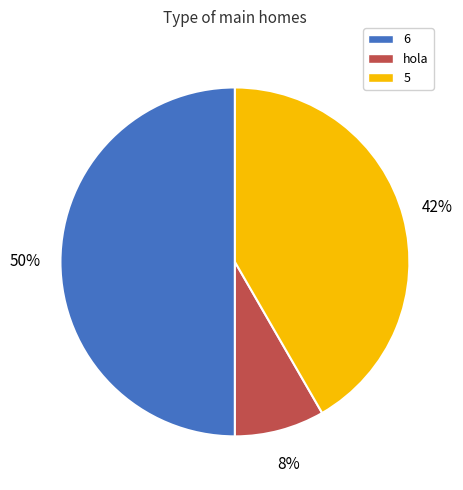

How many slices are in this pie chart?

3